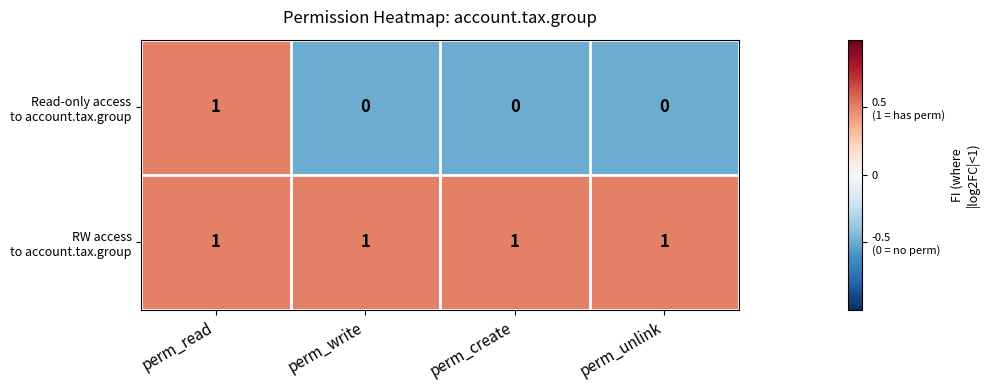

At which category is the sum across all series the highest?

perm_read